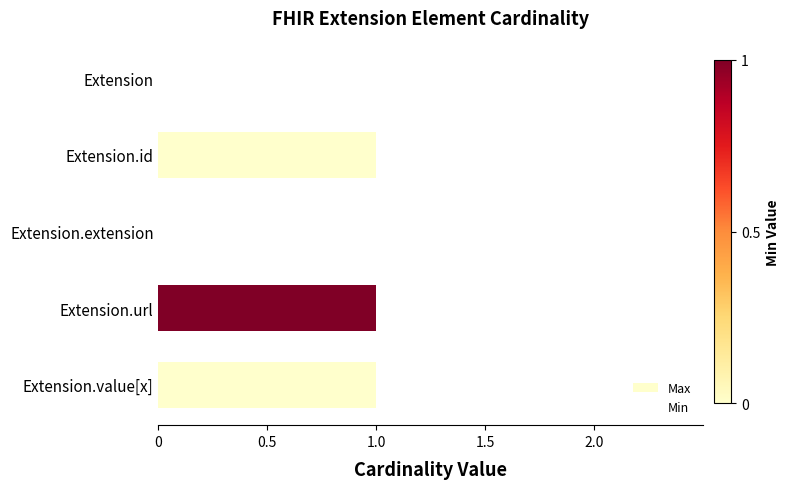

Reading top to bottom, list all the values displayed in this chart.

Extension=0	Extension.id=1	Extension.extension=0	Extension.url=1	Extension.value[x]=1